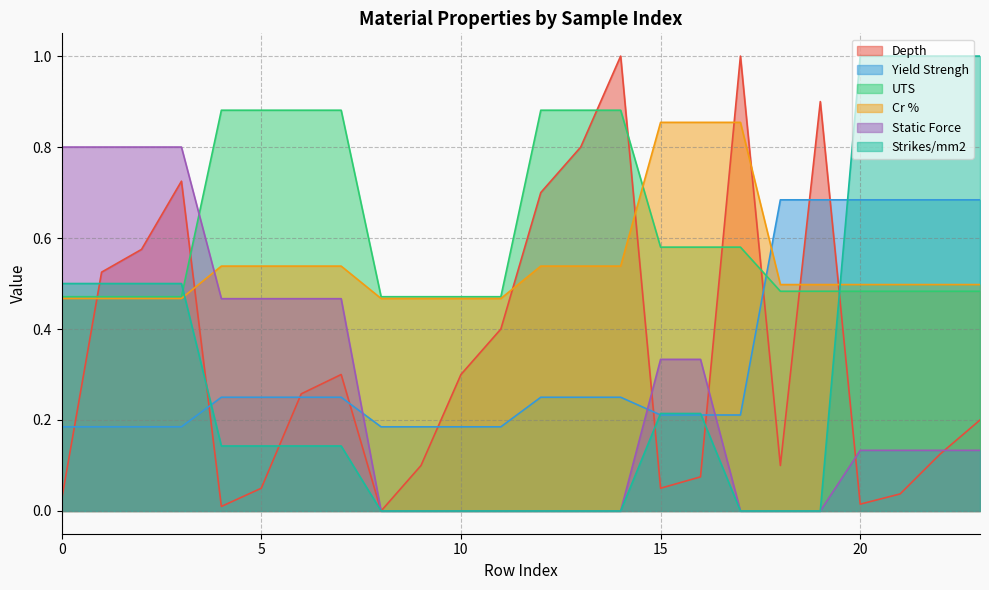

How many intersections are there between Strikes/mm2 and Cr %?

2